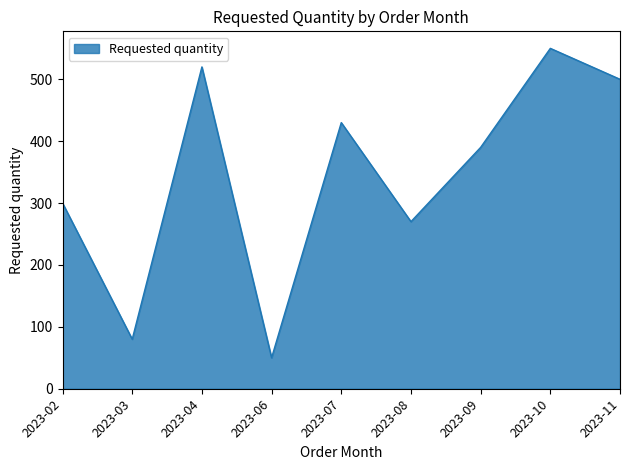

Reading left to right, what are all the values shown in this chart?

300	80	520	50	430	270	390	550	500